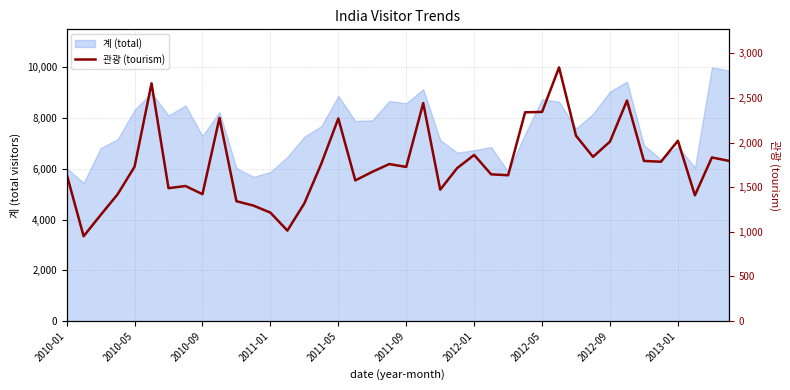

What is the difference between the maximum and minimum values?

1891